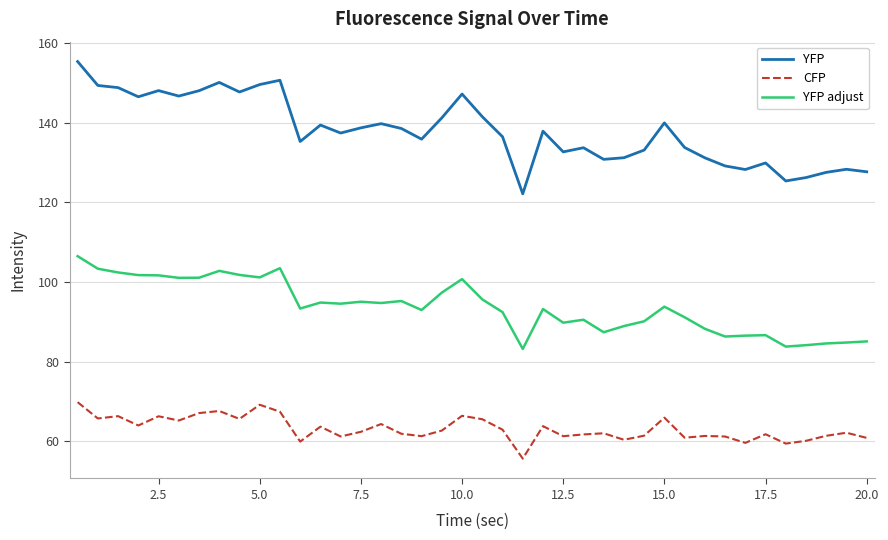

What is the difference between the maximum and minimum values in the YFP adjust series?

23.3